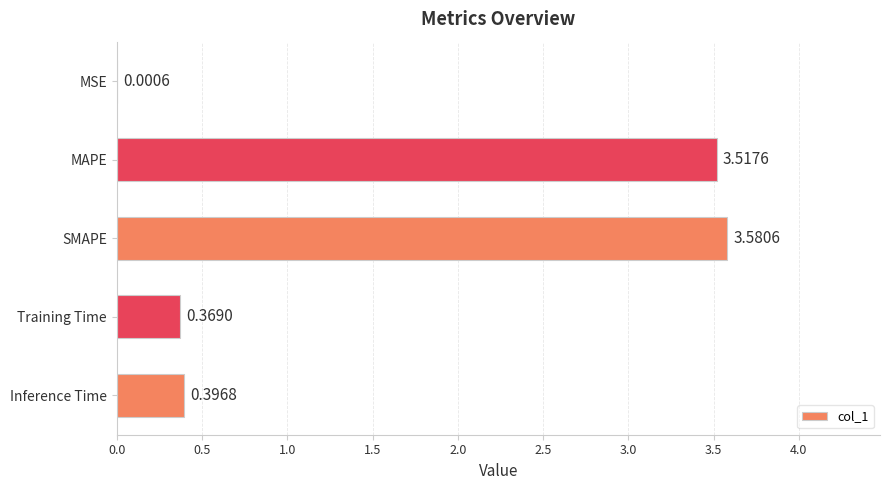

Which has a higher value, MAPE or Inference Time?

MAPE